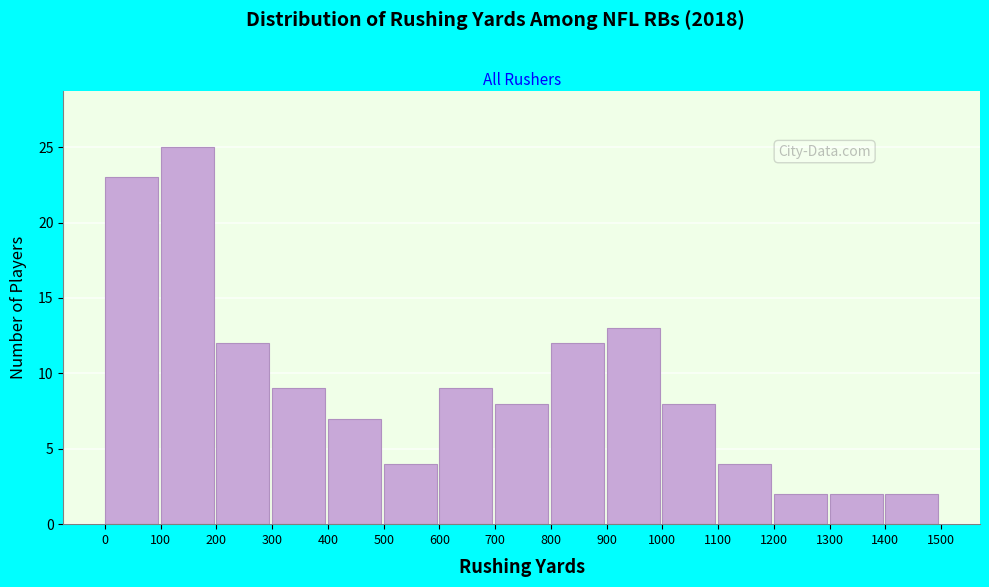

Over which range of the x-axis is the bar tallest?

100 to 200